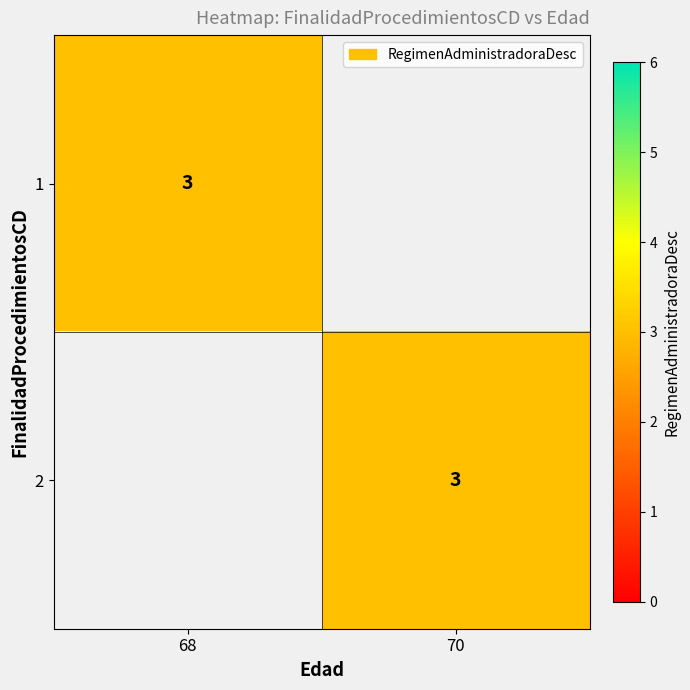

What is the total value across all series at 70?

3